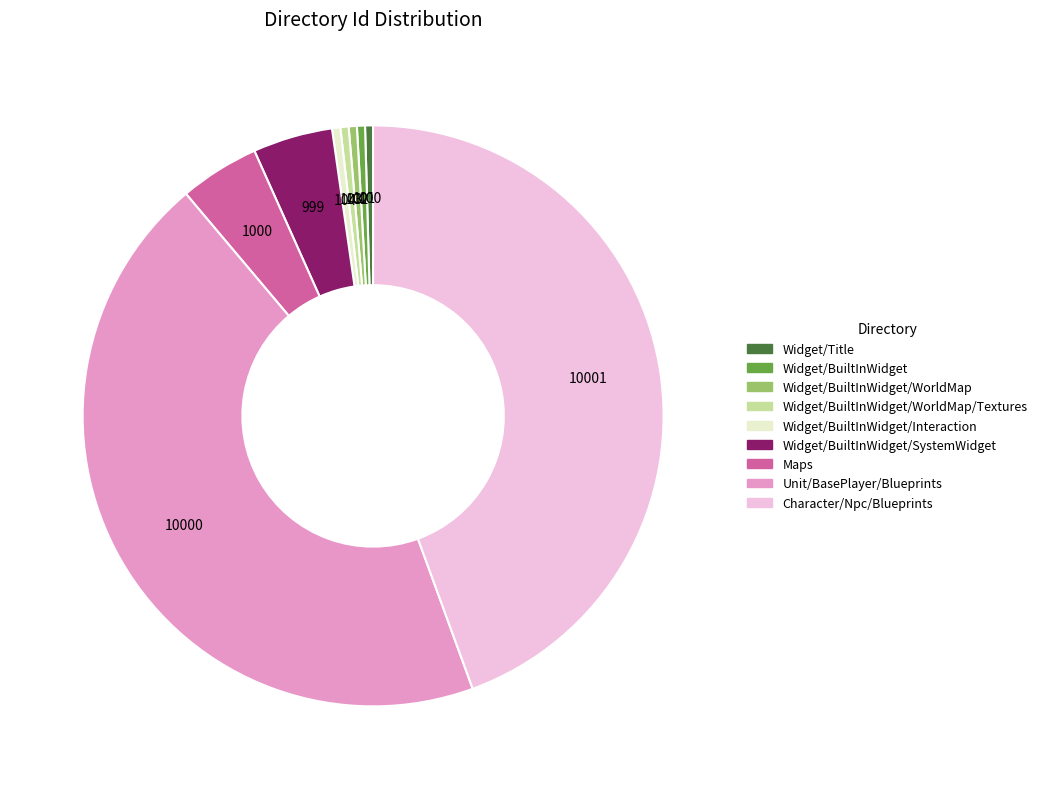

Do Unit/BasePlayer/Blueprints and Widget/BuiltInWidget/WorldMap/Textures together represent more than half of the pie?

No